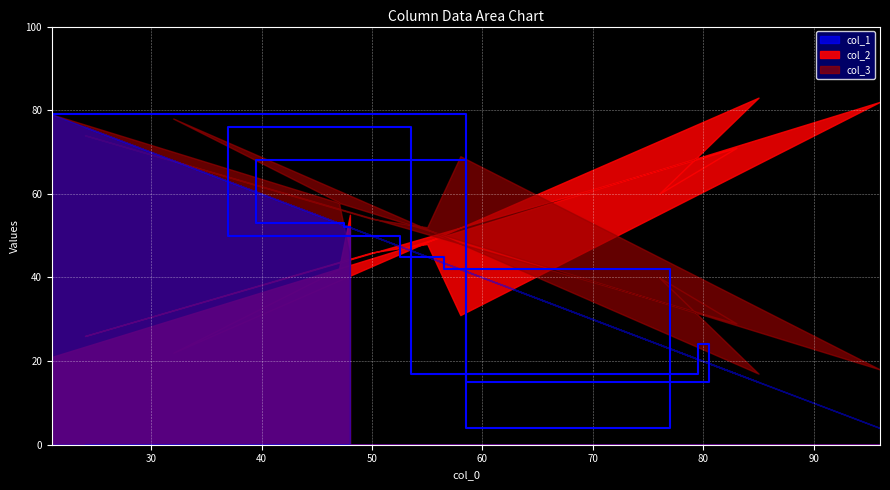

What position from the left is 50?

4